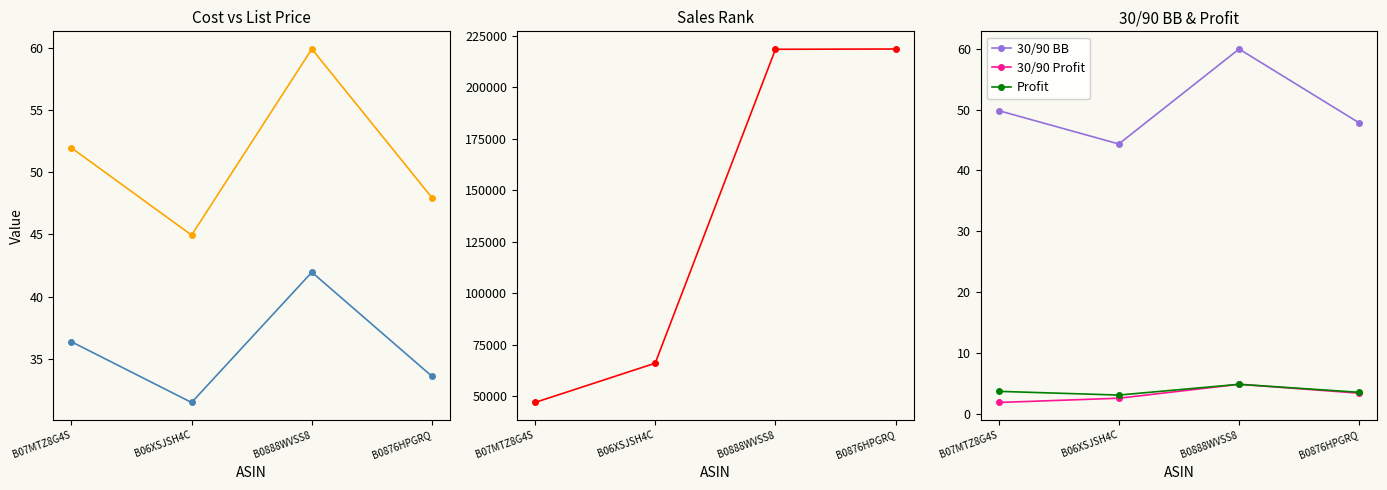

Which series changed the most between B07MTZ8G4S and B06XSJSH4C?

Rank